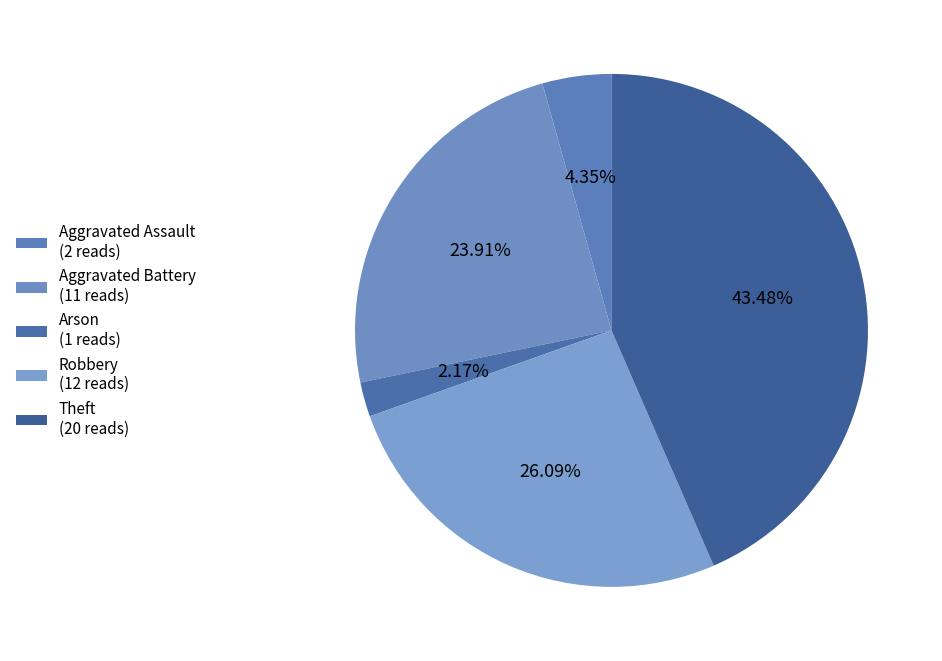

To the nearest percent, what is the combined percentage of Robbery and Theft?

70%